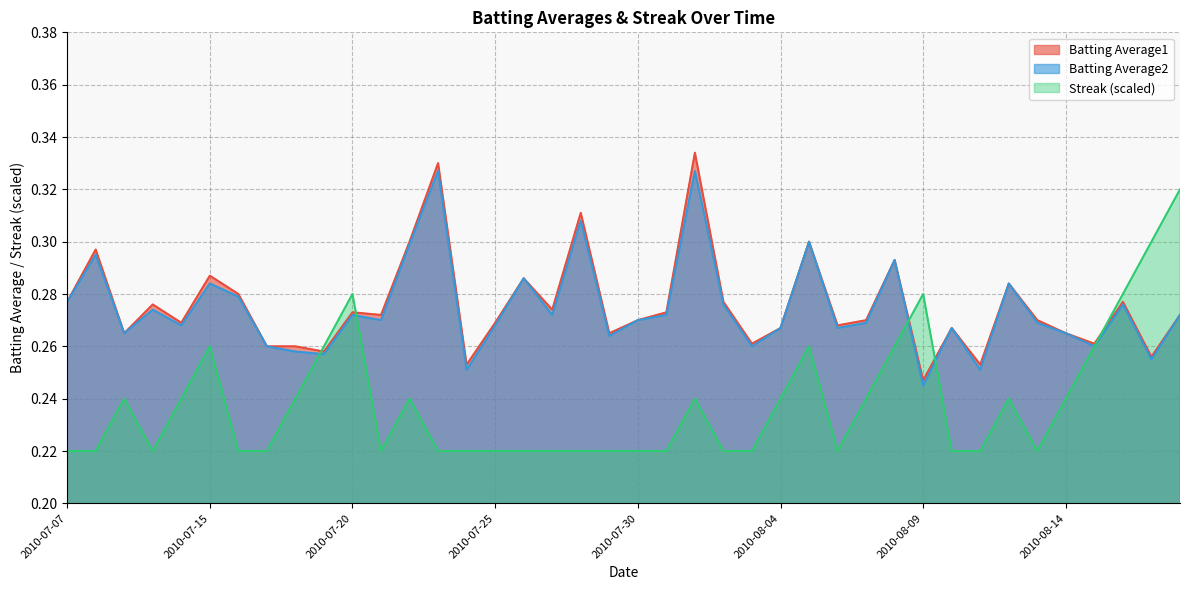

Rank the categories by Batting Average2 value from highest to lowest.

2010-07-23, 2010-08-01, 2010-07-28, 2010-08-05, 2010-07-22, 2010-07-08, 2010-08-08, 2010-07-26, 2010-07-15, 2010-08-12, 2010-07-16, 2010-07-07, 2010-08-02, 2010-08-16, 2010-07-10, 2010-07-20, 2010-07-27, 2010-07-31, 2010-08-18, 2010-07-21, 2010-07-30, 2010-08-07, 2010-08-13, 2010-07-11, 2010-07-25, 2010-08-04, 2010-08-06, 2010-08-10, 2010-07-09, 2010-08-14, 2010-07-29, 2010-07-17, 2010-08-03, 2010-08-15, 2010-07-18, 2010-07-19, 2010-08-17, 2010-07-24, 2010-08-11, 2010-08-09